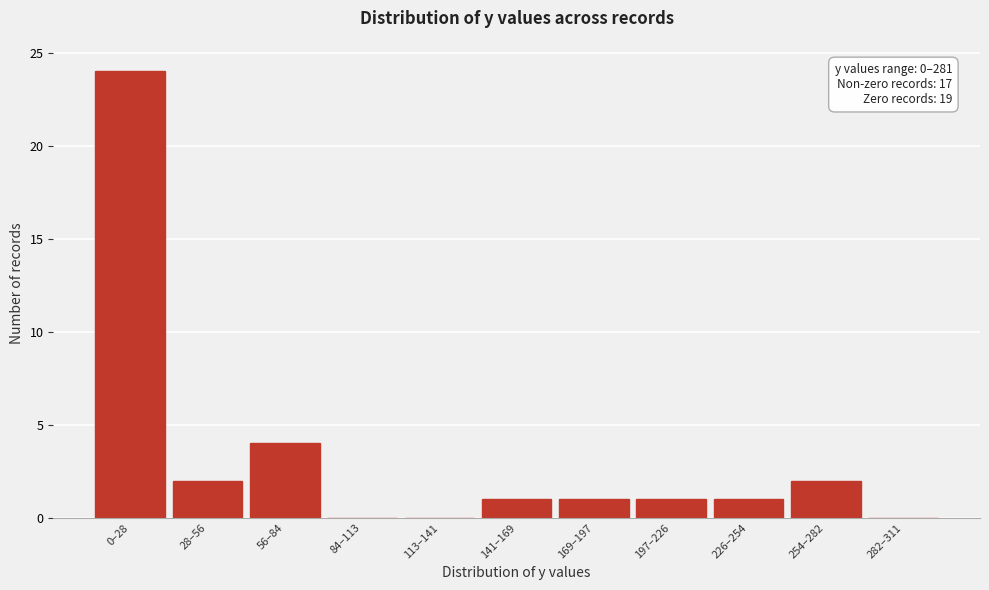

Reading left to right, transcribe all the data shown in this chart.

0–28=24	28–56=2	56–84=4	84–113=0	113–141=0	141–169=1	169–197=1	197–226=1	226–254=1	254–282=2	282–311=0